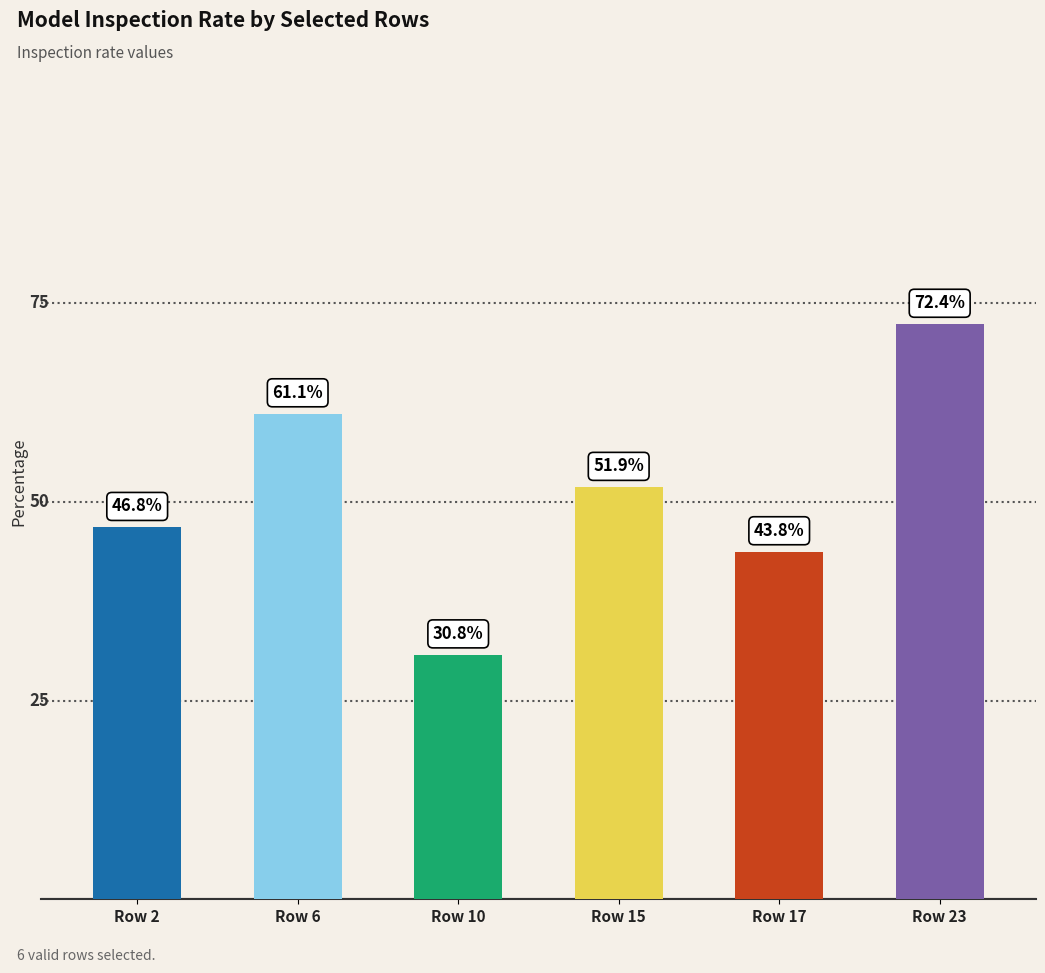

The chart shows a value of 0.2 at Row 10. True or false?

False